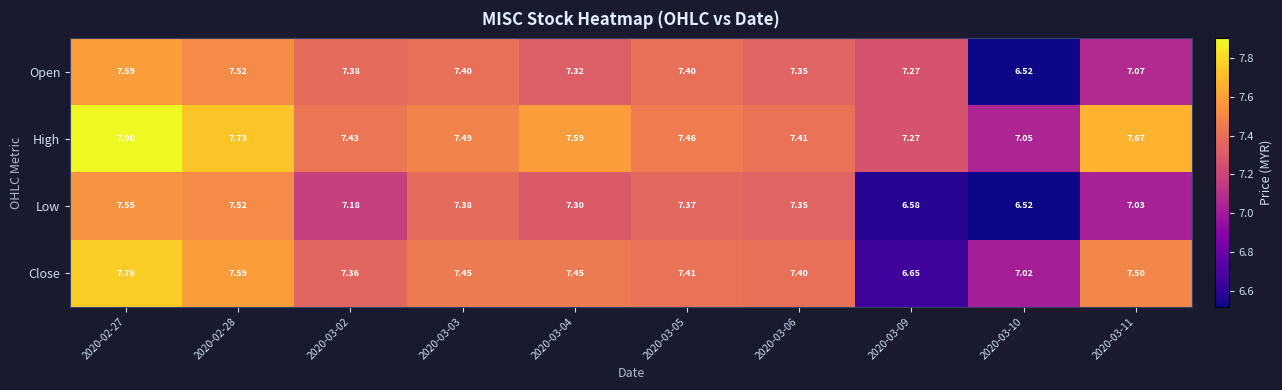

Rank the series by their maximum value, from lowest to highest.

Low, Open, Close, High